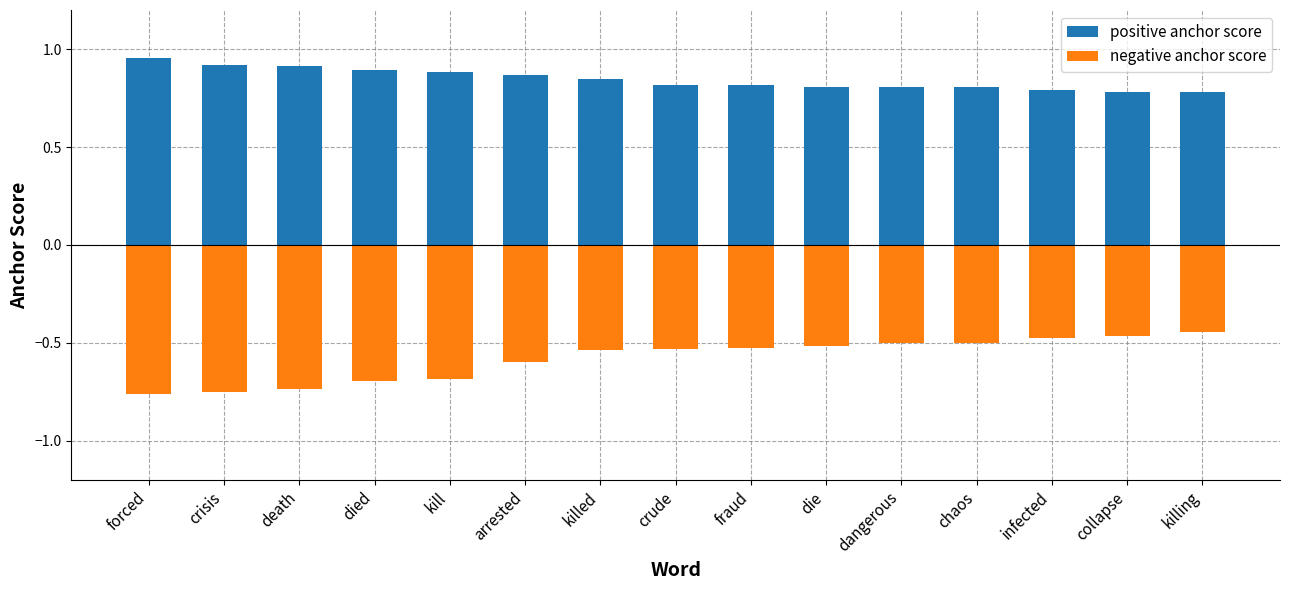

What is the spread (max minus min) of values at crude?

1.3